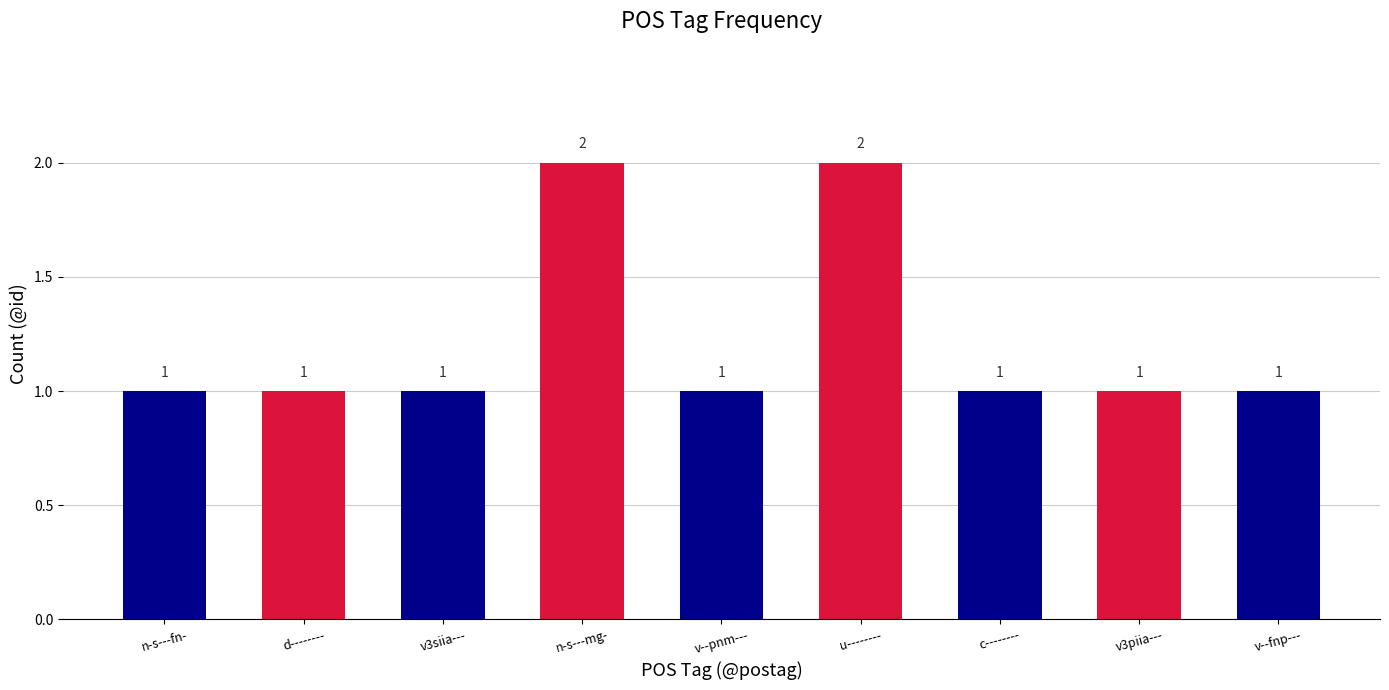

What is the smallest value displayed?

1